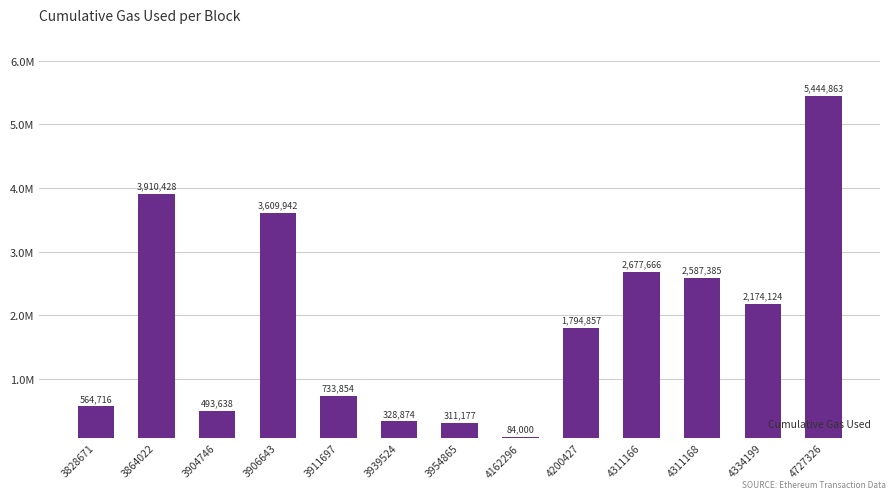

What value does the data have at 4334199, to the nearest 100?

2174100